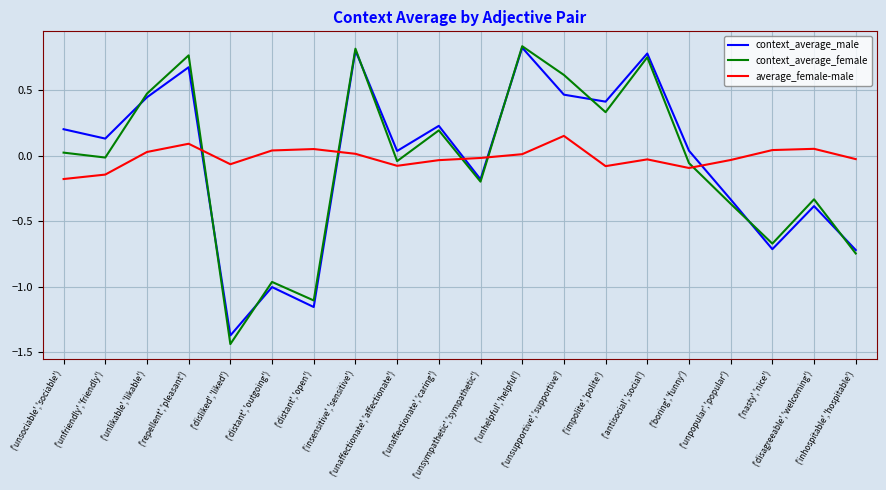

At which category does context_average_male reach its first local valley?

('unfriendly','friendly')